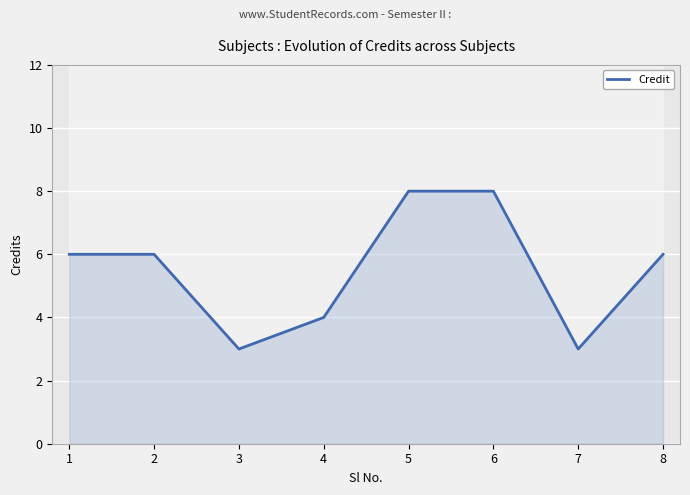

At which category does the chart reach its minimum across all series?

3